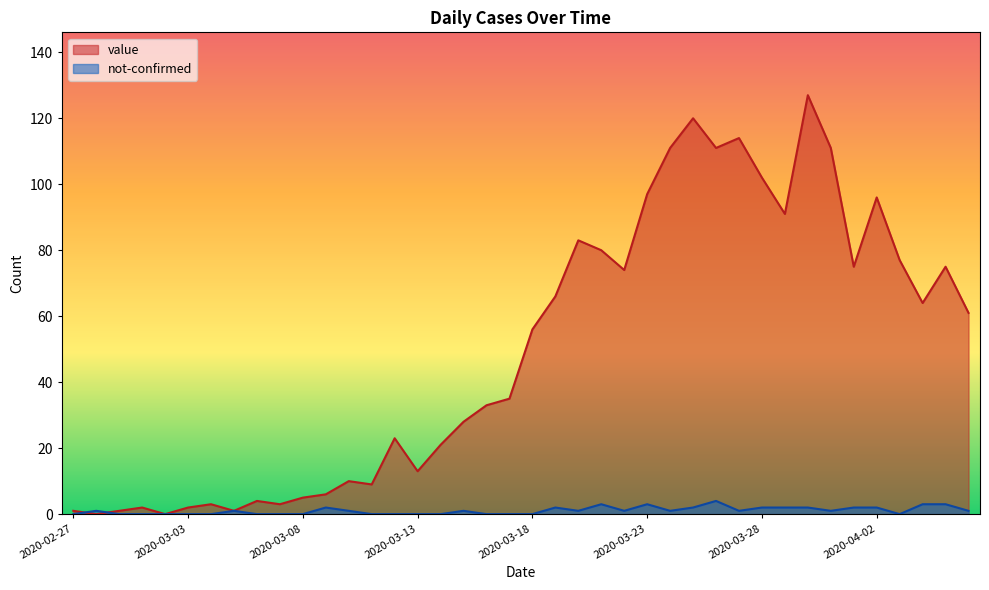

What is the approximate value of value at 2020-03-06?

4